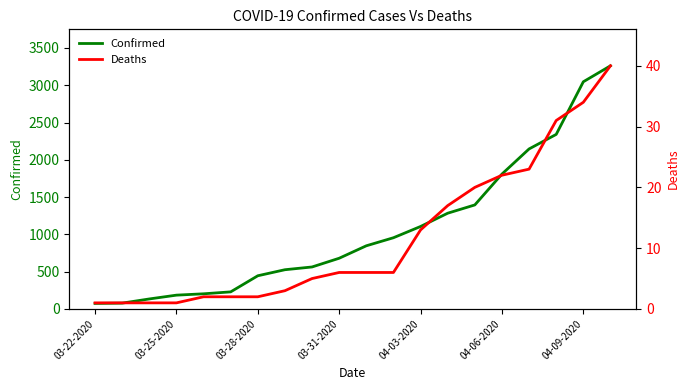

How many values in the Confirmed series exceed 847?

9